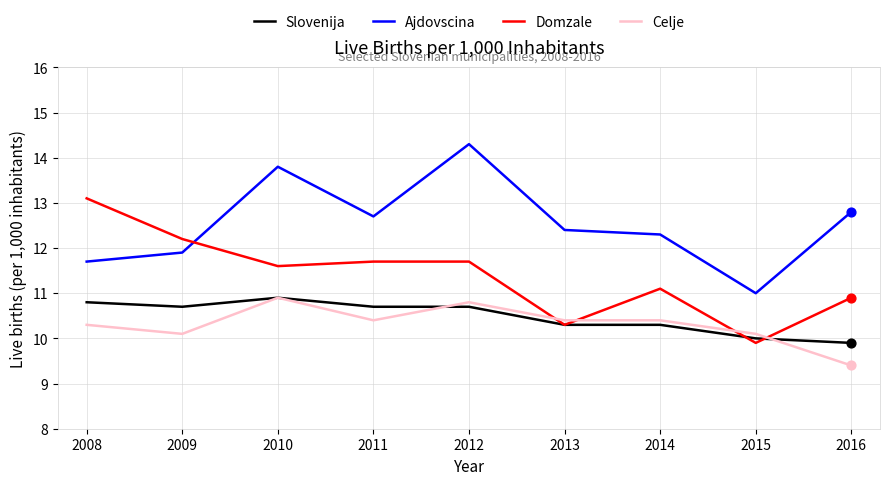

What are all the series names shown in the legend?

Slovenija, Ajdovscina, Domzale, Celje